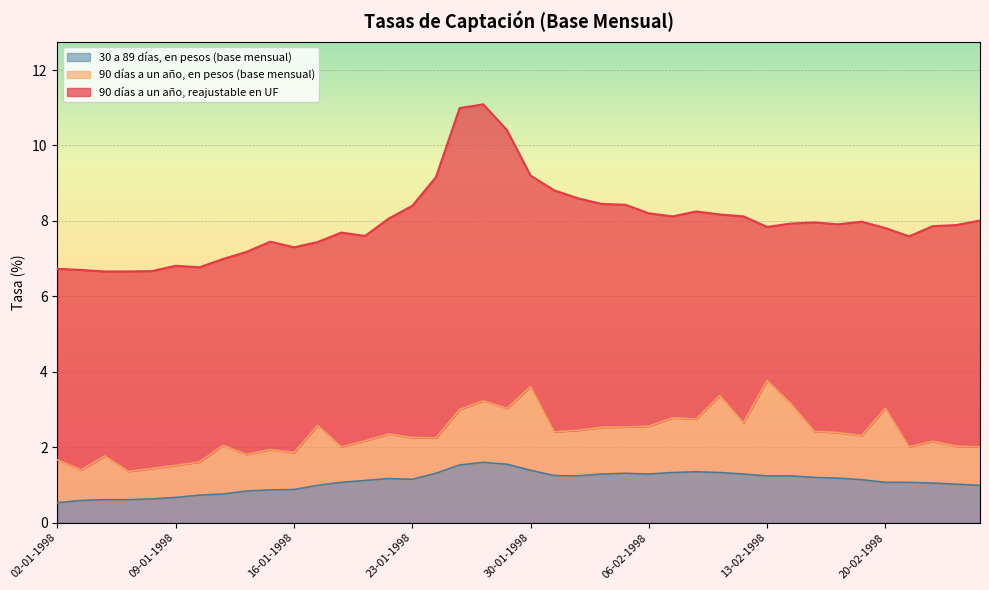

True or false: 30 a 89 días, en pesos (base mensual) and 90 días a un año, reajustable en UF intersect in this chart.

False